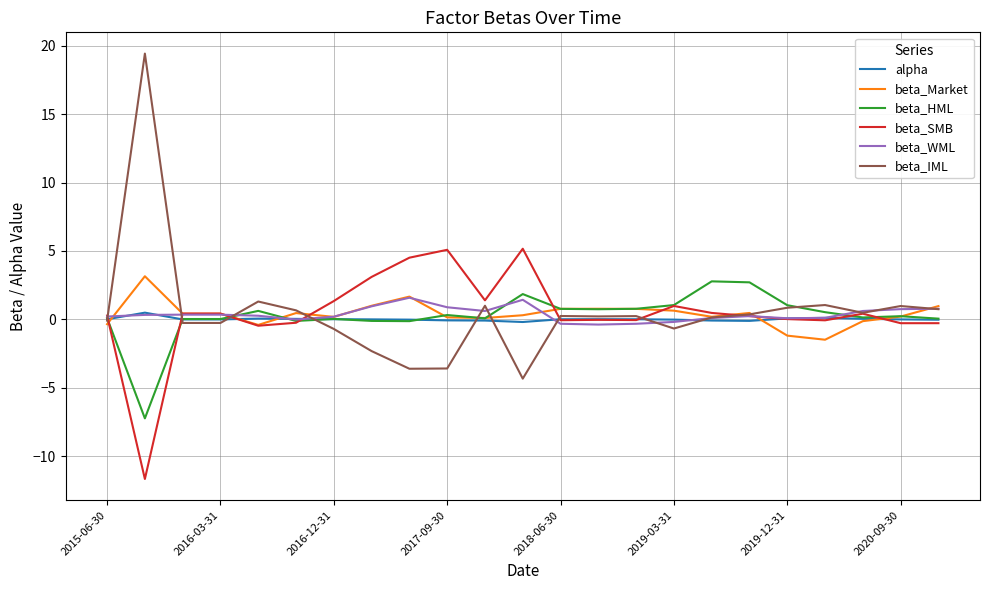

What is the lowest value of the beta_HML series?

-7.2